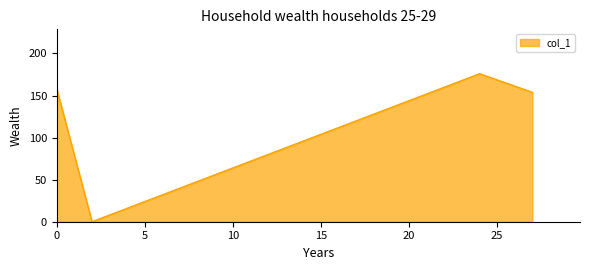

What is the greatest value displayed?

175.9